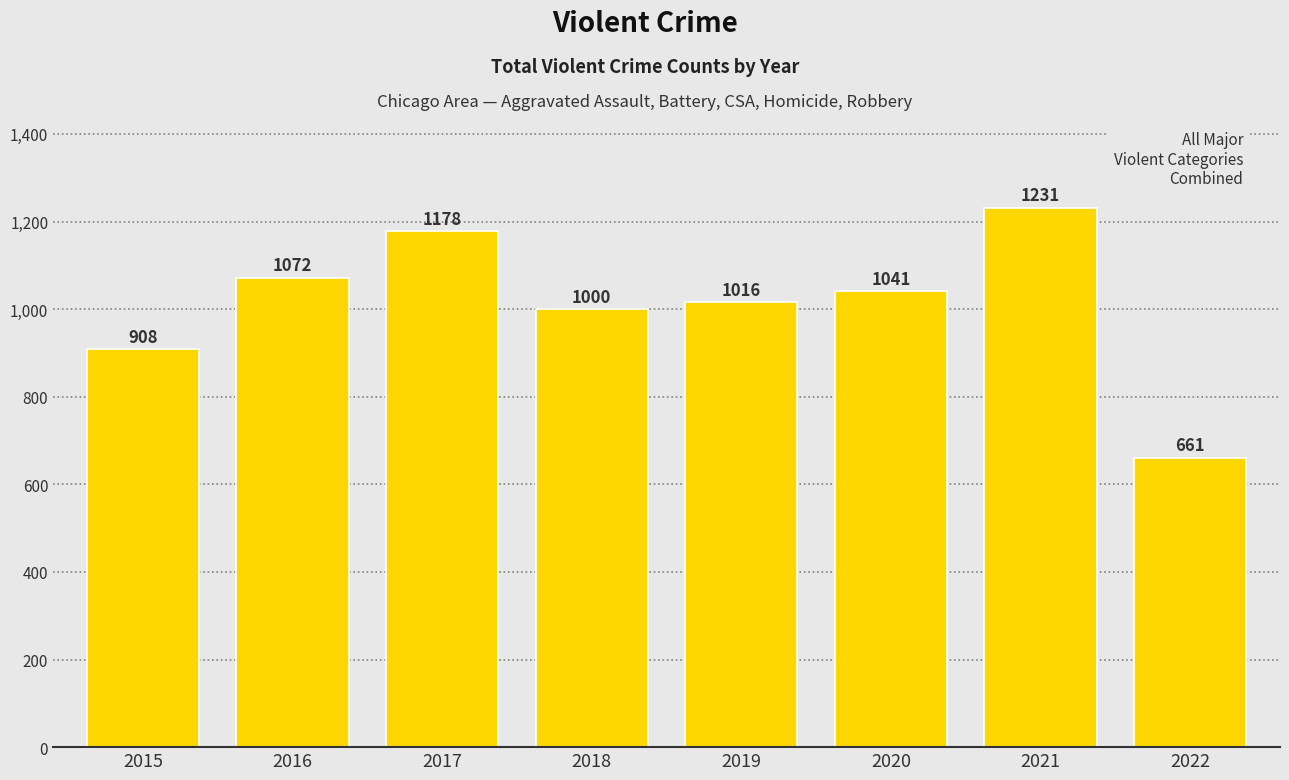

Reading left to right, transcribe all the data shown in this chart.

908	1072	1178	1000	1016	1041	1231	661